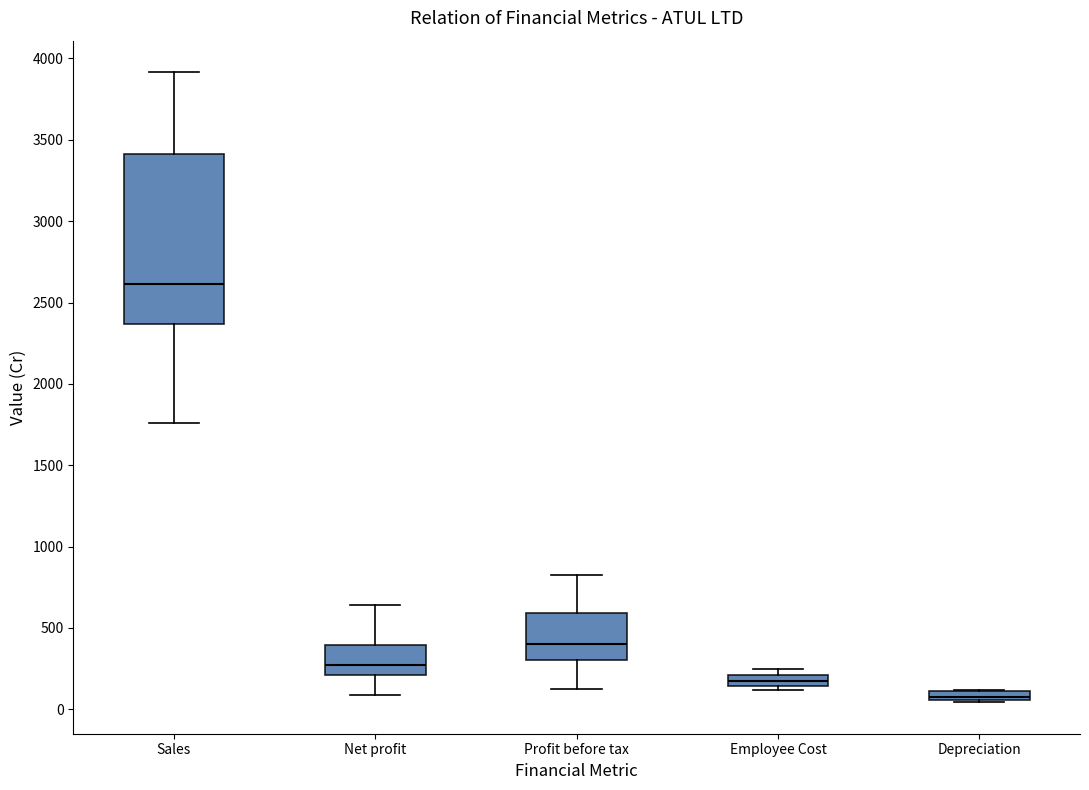

Where is the upper edge of the box for Sales on the y-axis? The values are not printed on the chart, so give them approximately, as read against the axis.

3400